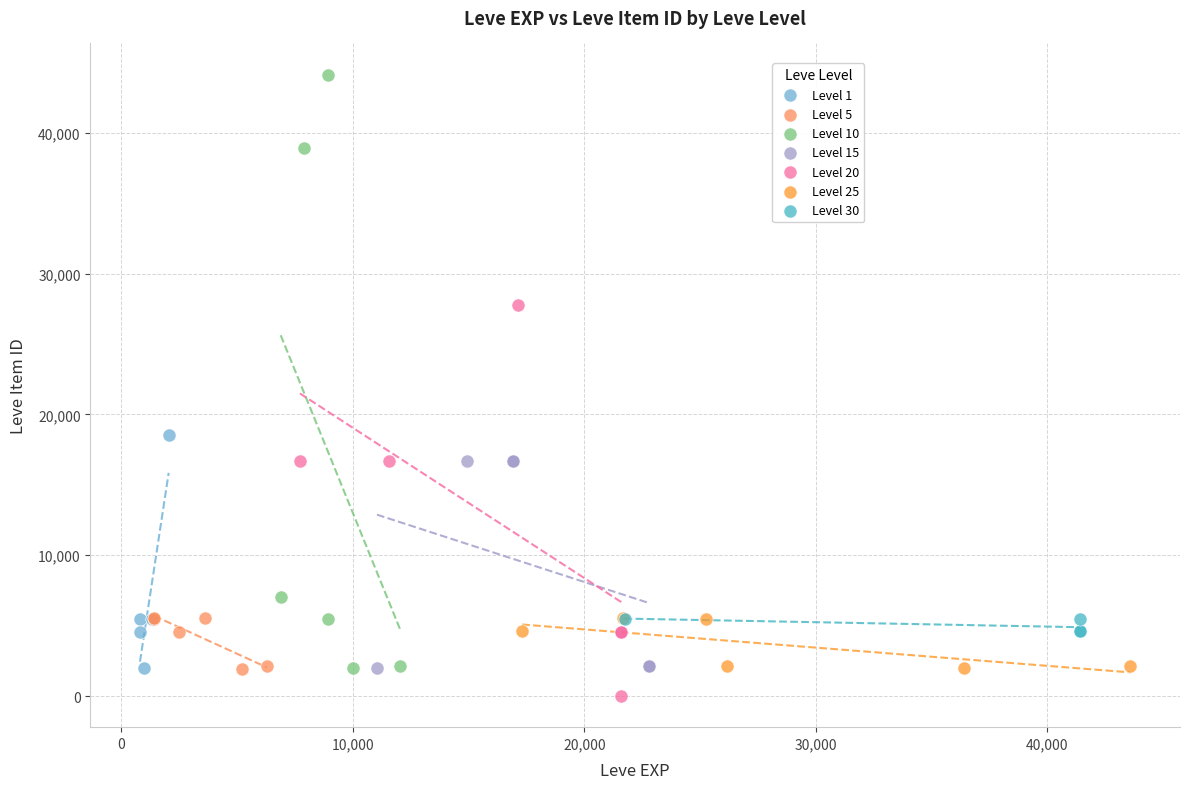

Which series has the largest Y range (max minus min)?

Level 10